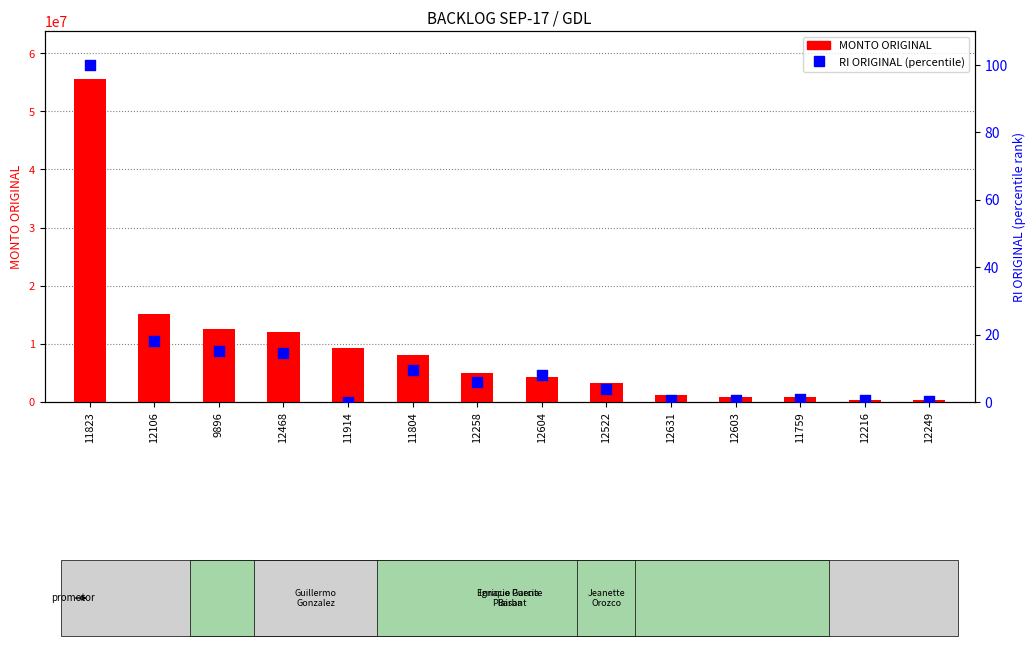

What is the total value across all series at 12258?

5000006.0